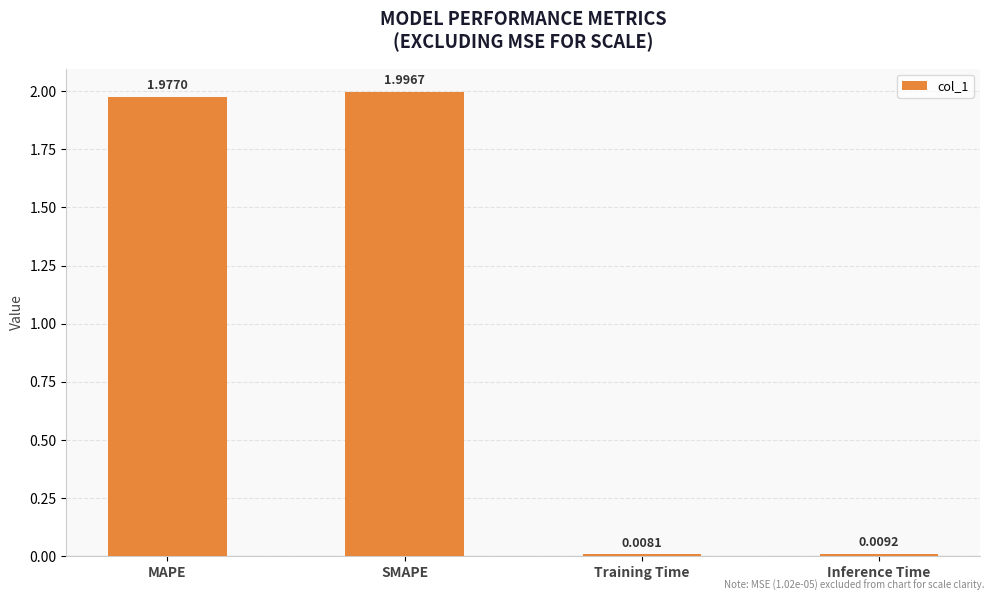

Does the chart contain stacked bars?

No